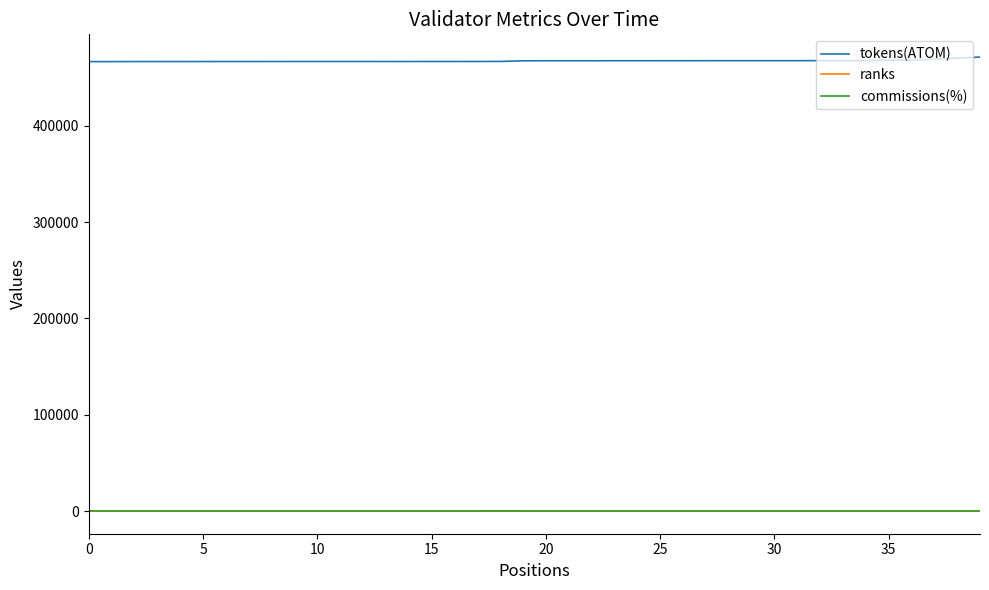

What is the average value of the tokens(ATOM) series?

467430.3